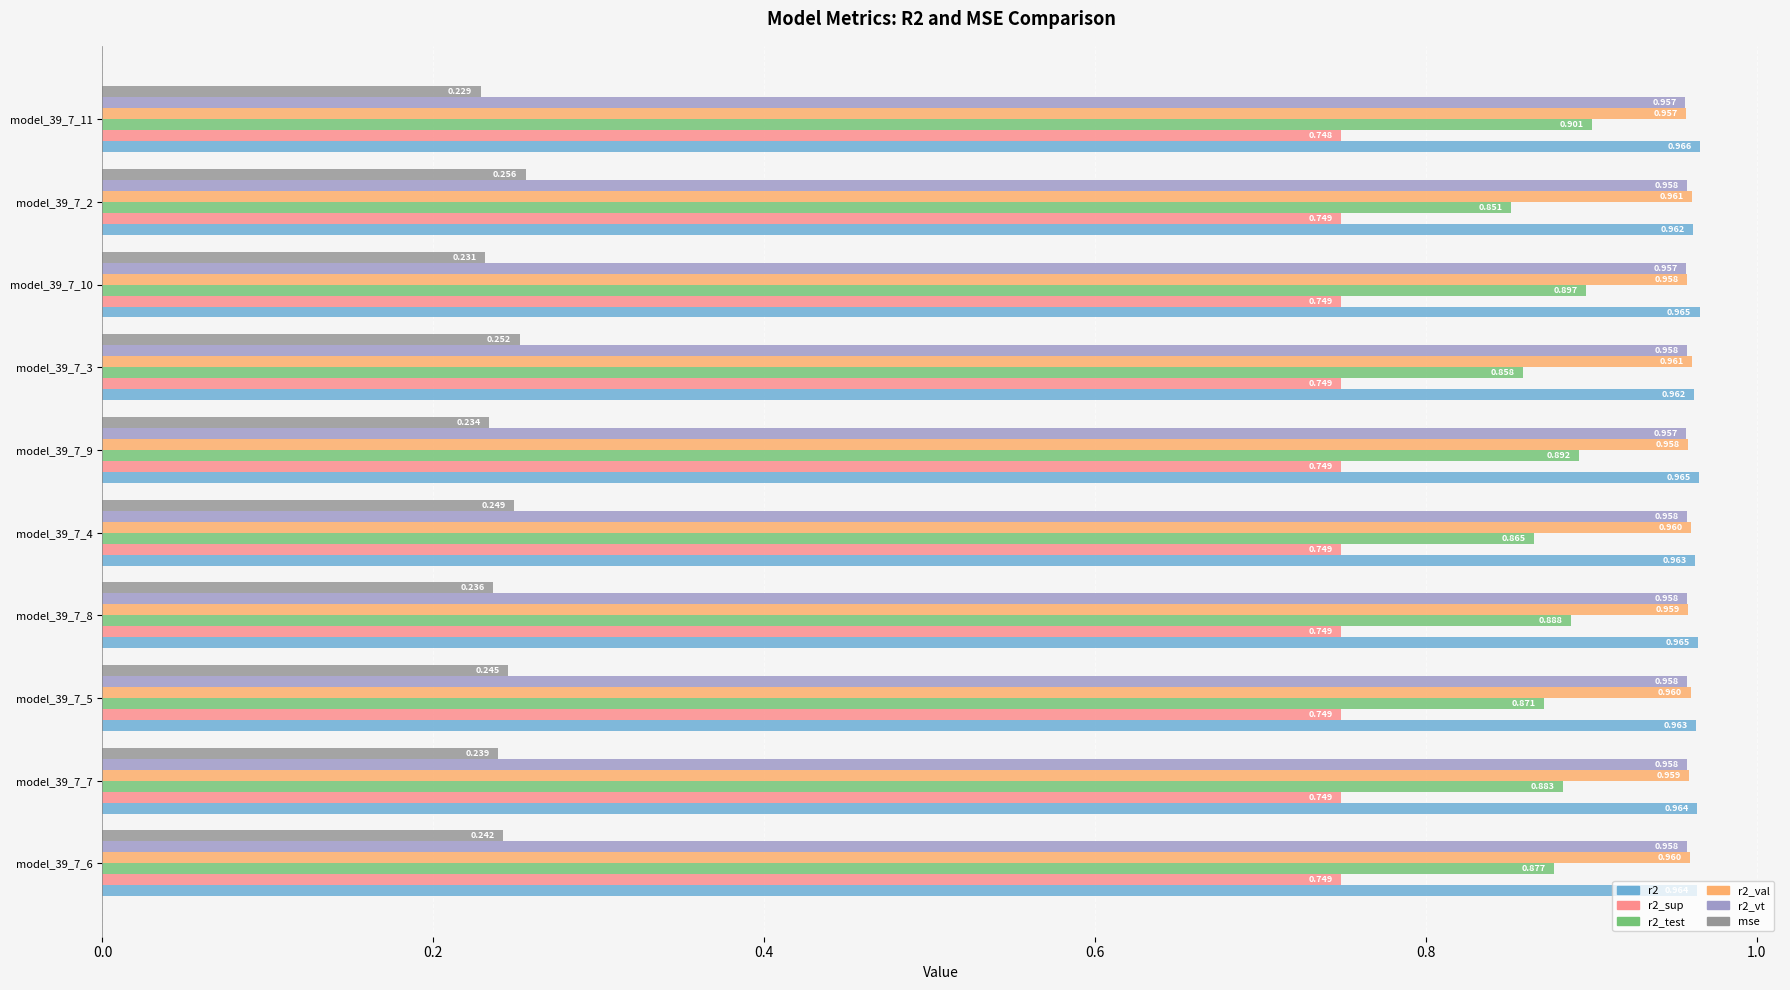

Is the value of r2_vt at model_39_7_3 greater than the value of r2_sup at model_39_7_10?

Yes